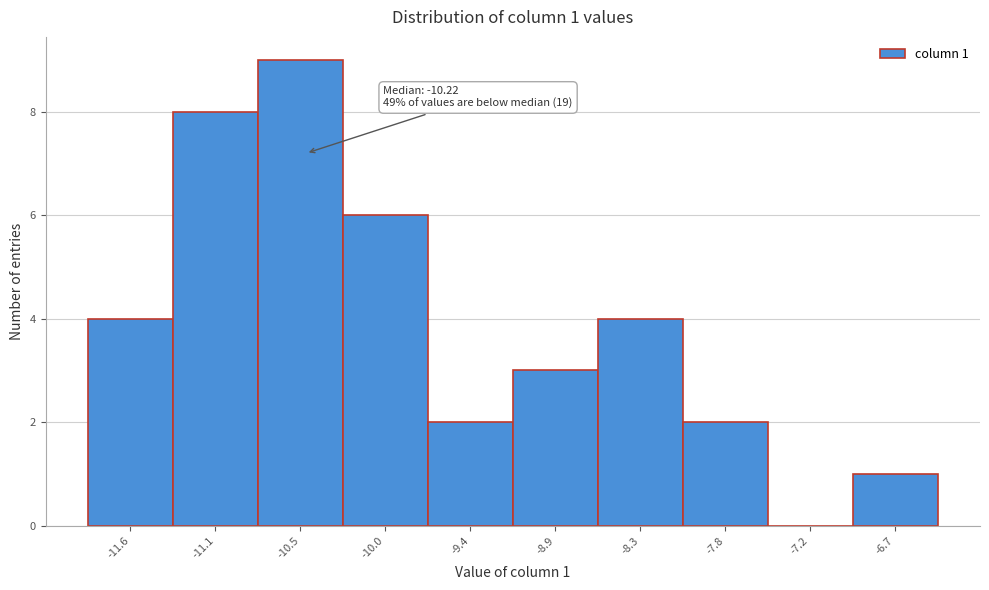

Reading left to right, what are all the values shown in this chart?

-11.6=4	-11.1=8	-10.5=9	-10.0=6	-9.4=2	-8.9=3	-8.3=4	-7.8=2	-7.2=0	-6.7=1